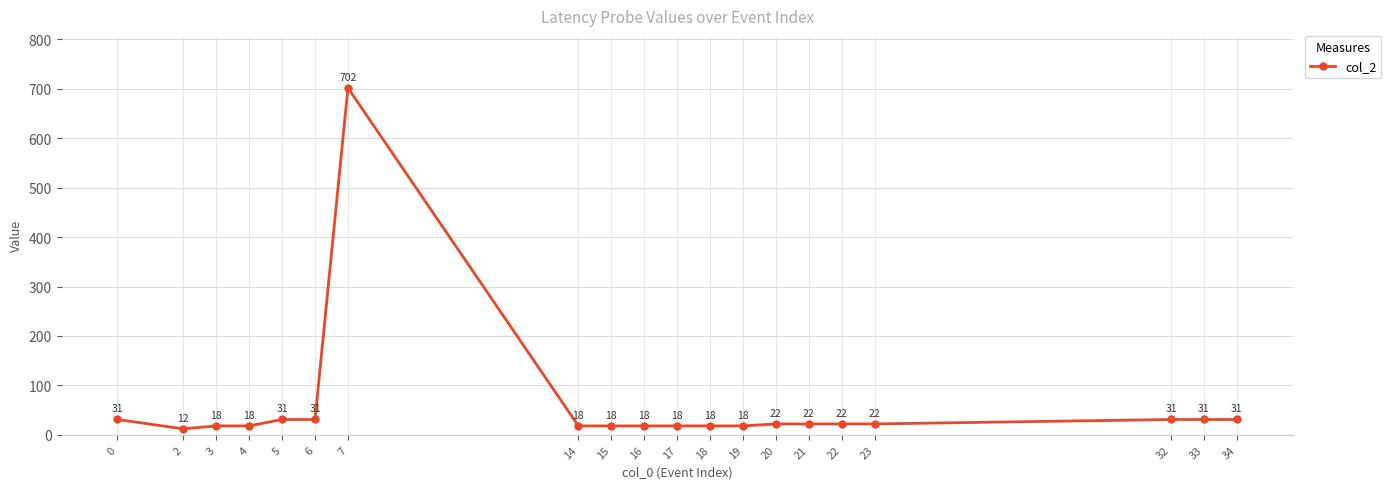

Is this an area chart (filled region under the line)?

No